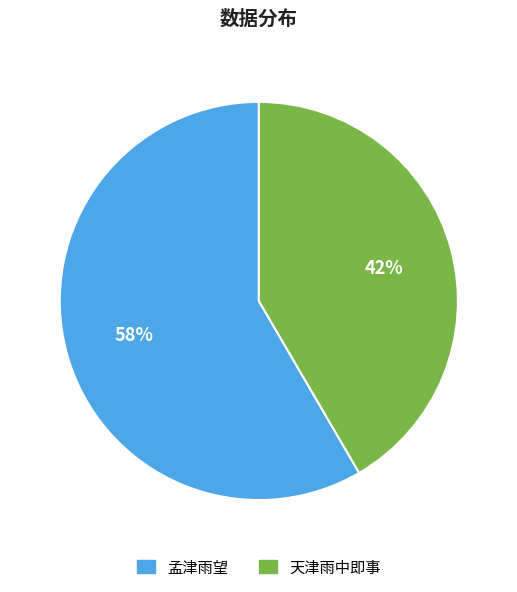

Approximately how many times larger is the value at 天津雨中即事 compared to 孟津雨望?

0.7